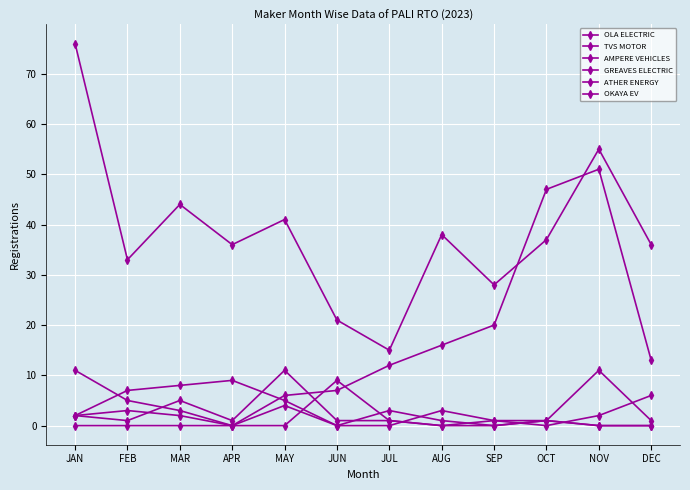

Reading right to left, what are all the values shown in this chart?

OLA ELECTRIC: 36	55	37	28	38	15	21	41	36	44	33	76
TVS MOTOR: 13	51	47	20	16	12	7	6	0	3	5	11
AMPERE VEHICLES: 0	0	1	0	1	3	0	5	9	8	7	2
GREAVES ELECTRIC: 1	11	1	1	0	1	9	0	0	0	0	0
ATHER ENERGY: 6	2	0	1	3	0	0	4	0	2	3	2
OKAYA EV: 0	0	1	0	0	1	1	11	1	5	1	2